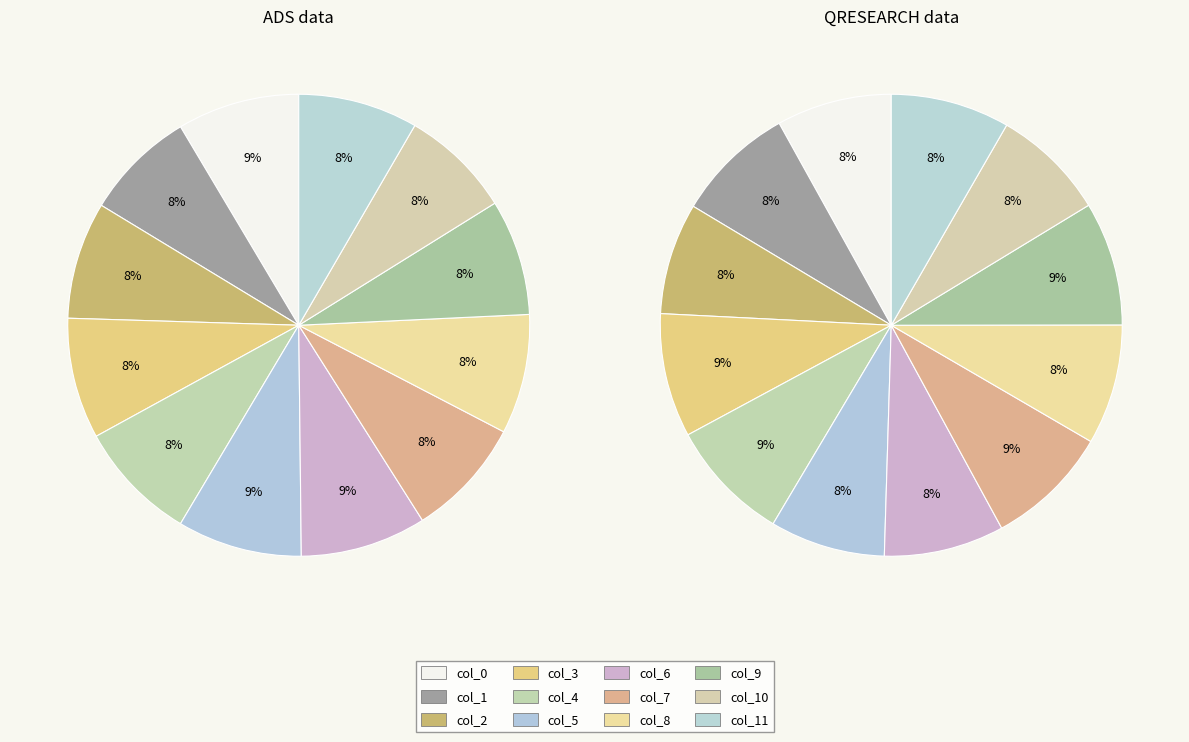

To the nearest percent, what portion does col_3 represent?

9%